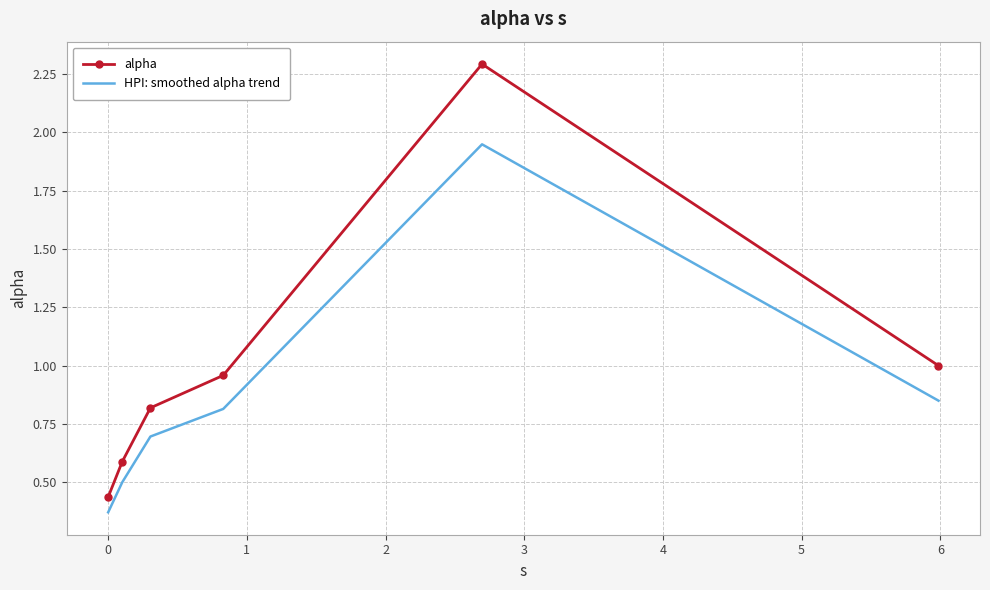

Rank the series by their maximum value, from highest to lowest.

alpha, HPI: smoothed alpha trend